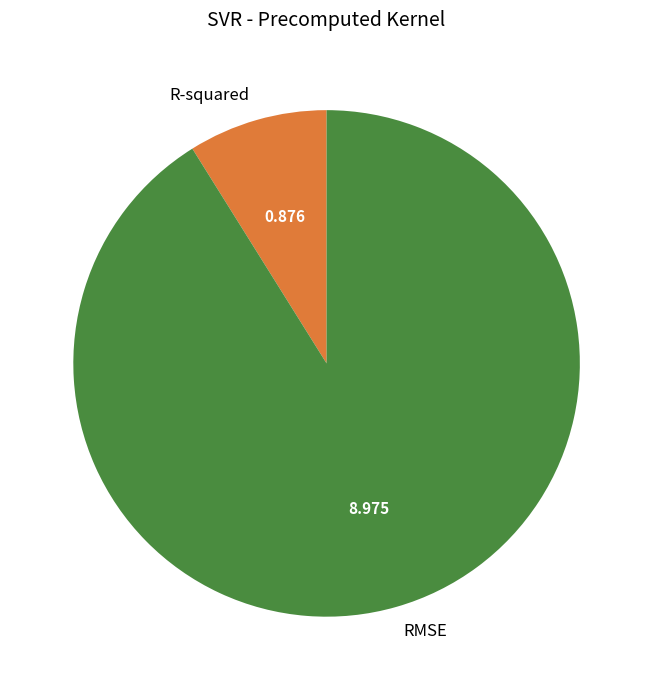

Which category has the smallest portion of the pie?

R-squared